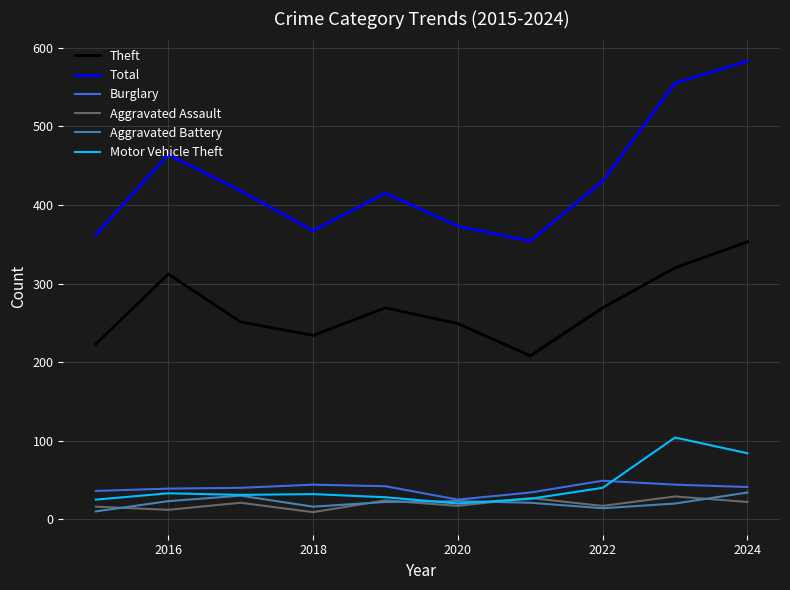

True or false: Motor Vehicle Theft and Burglary intersect in this chart.

True